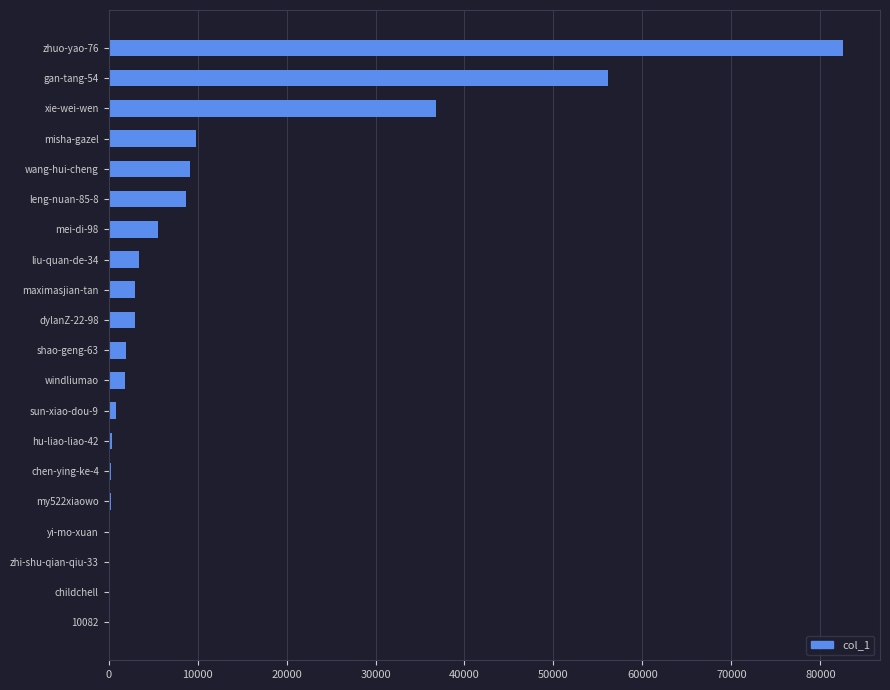

At which label is the value closest to 41295?

xie-wei-wen